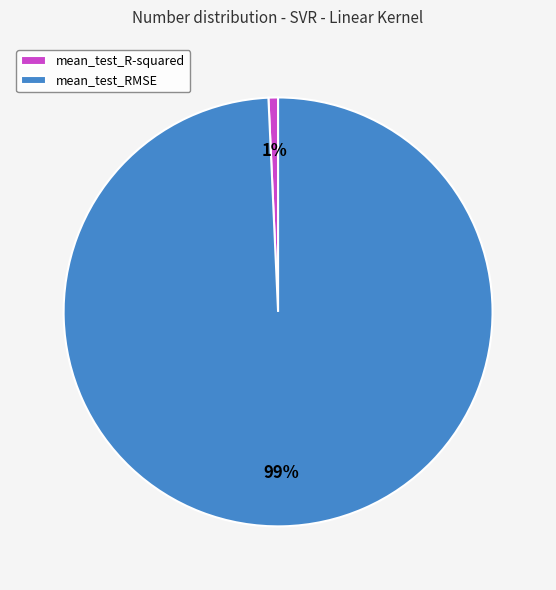

Which category has the biggest portion of the pie?

mean_test_RMSE